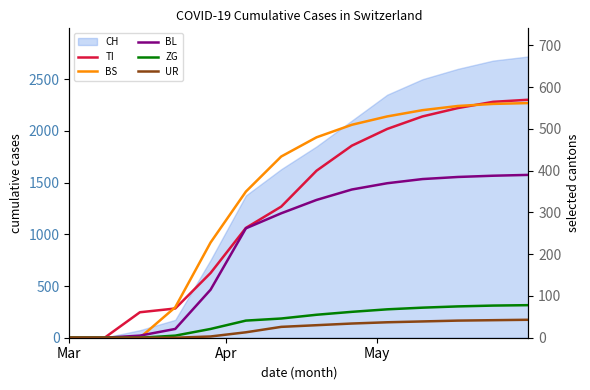

How many values in TI are above zero?

12